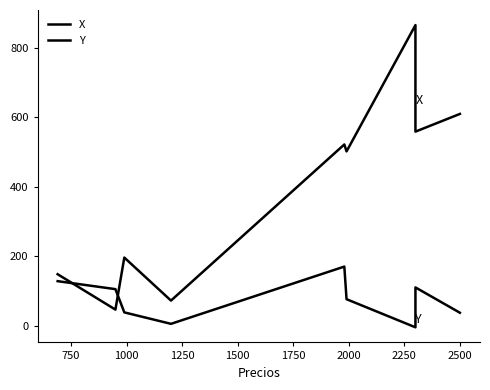

True or false: X and Y intersect in this chart.

True